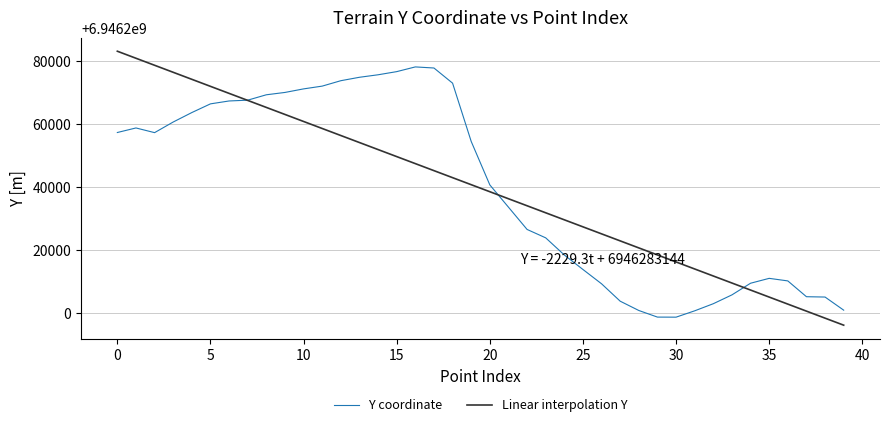

What is the maximum value shown in the chart?

6946283143.6